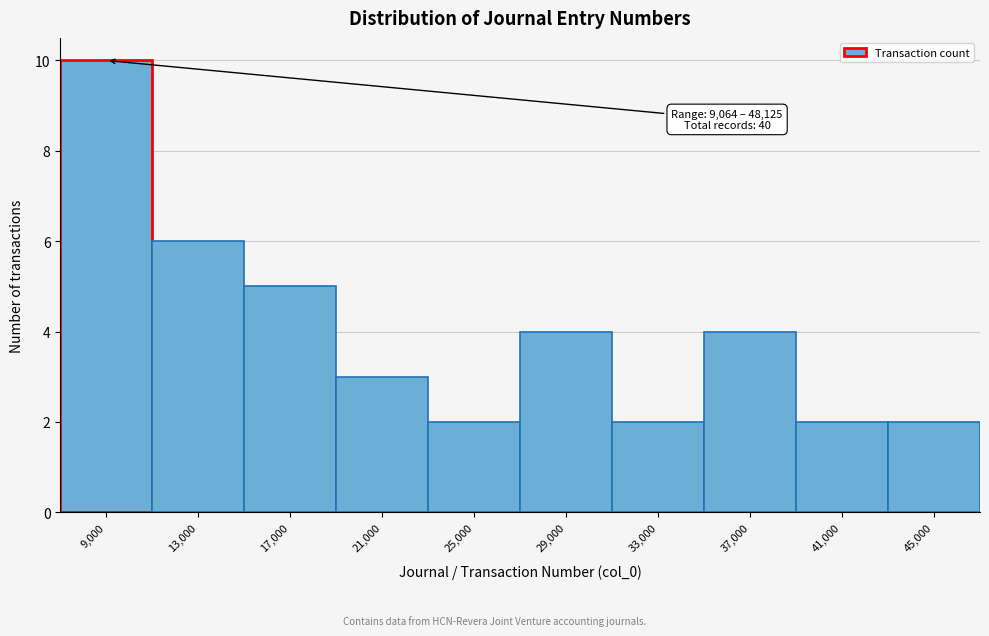

Reading left to right, extract all data points from this chart.

10	6	5	3	2	4	2	4	2	2